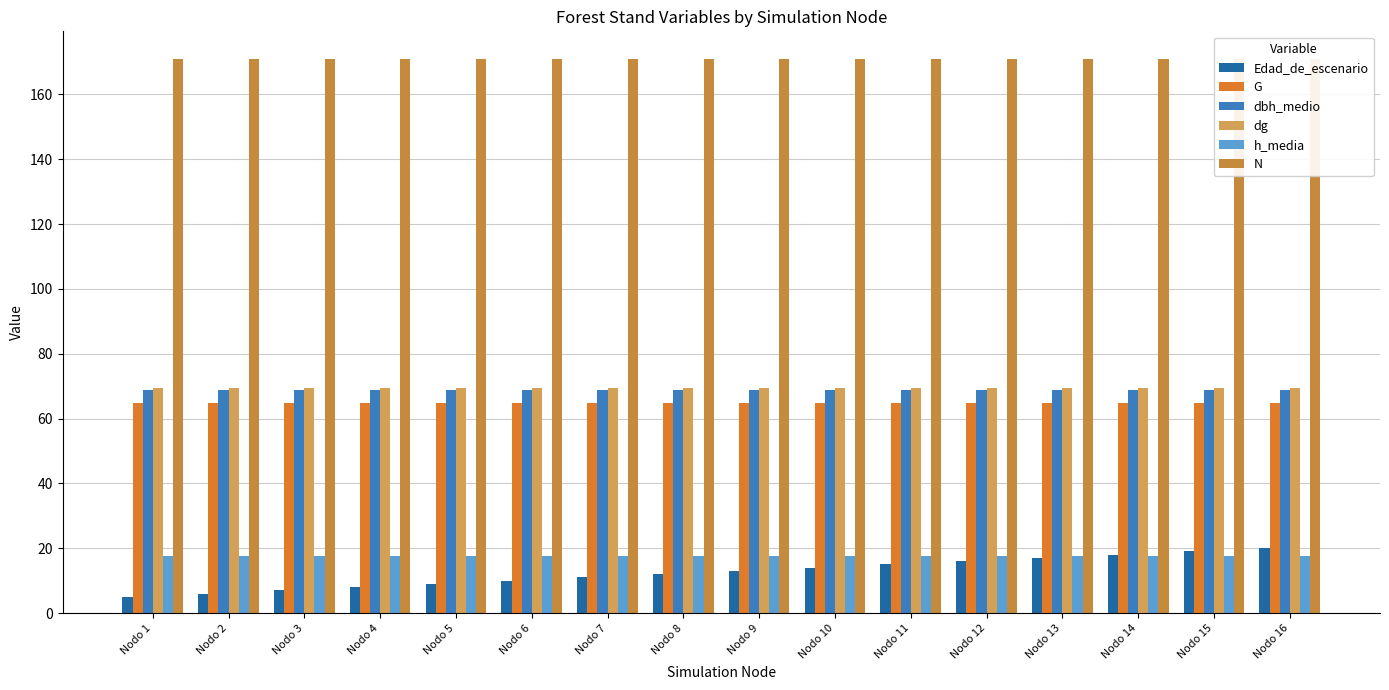

At which category does the chart reach its minimum across all series?

Nodo 1